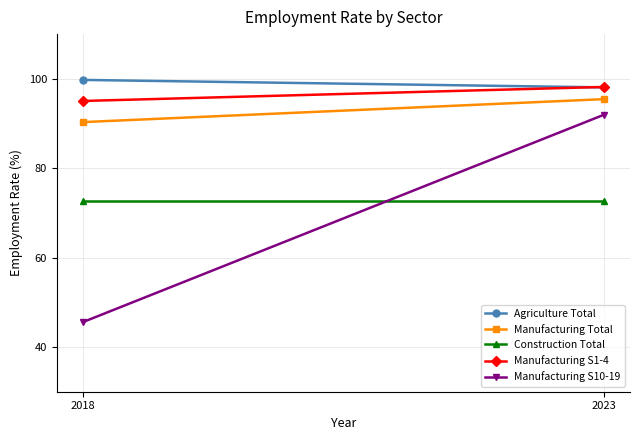

What is the highest value of the Construction Total series?

72.7